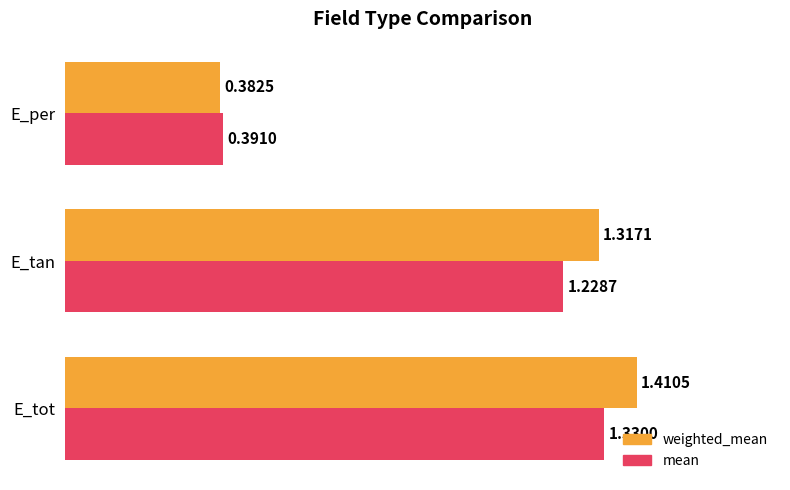

Which category has the lowest value in the weighted_mean series?

E_per